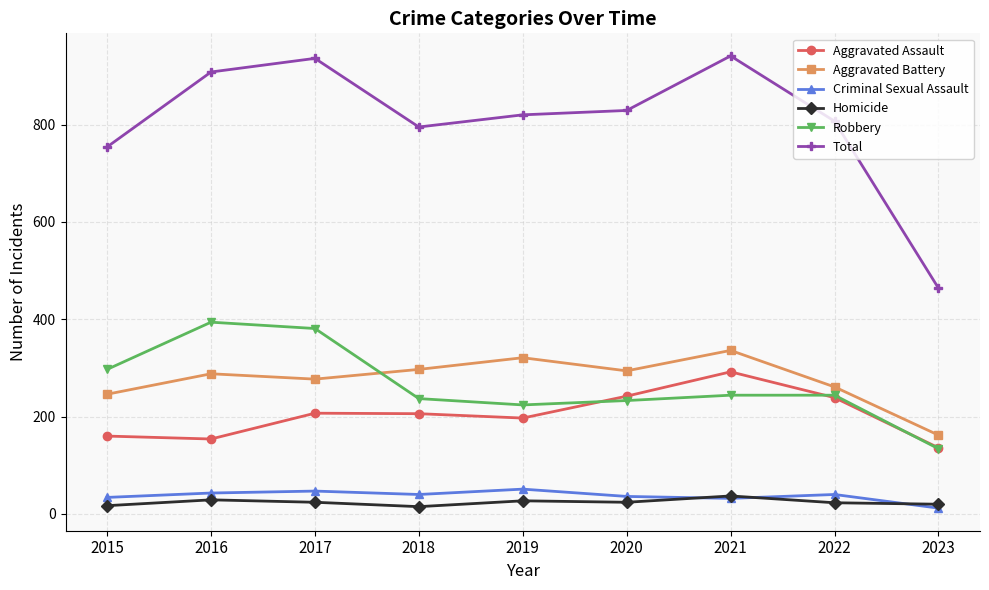

What is the difference between the second highest and second lowest values in the Aggravated Assault series?

88